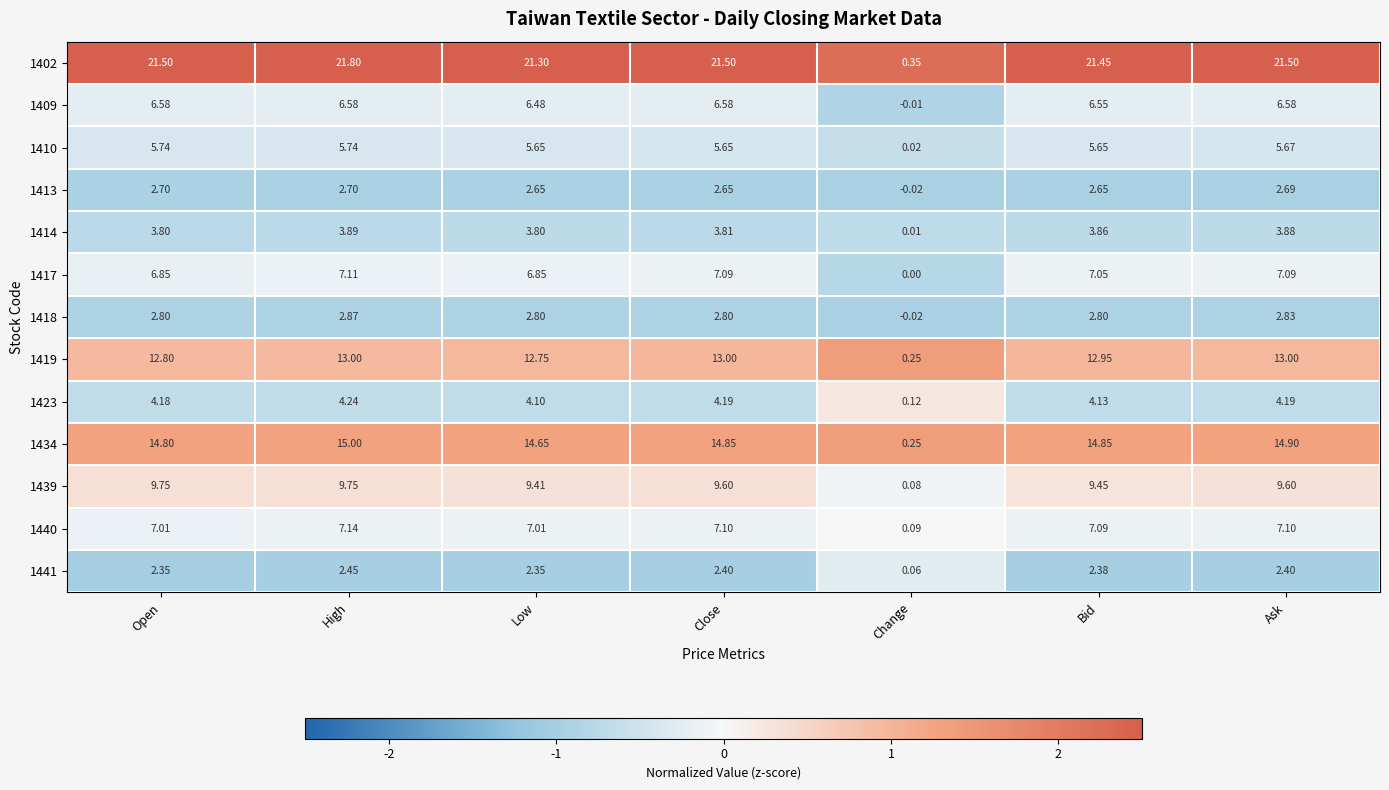

Which series changed the most between Open and Change?

1402